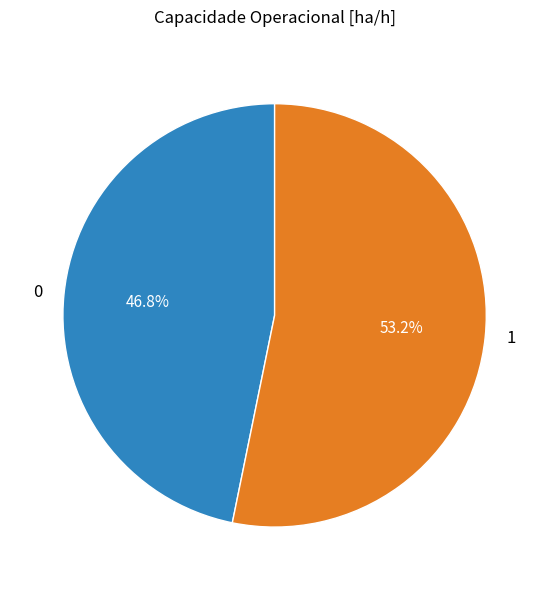

Count the number of slices in the pie.

2